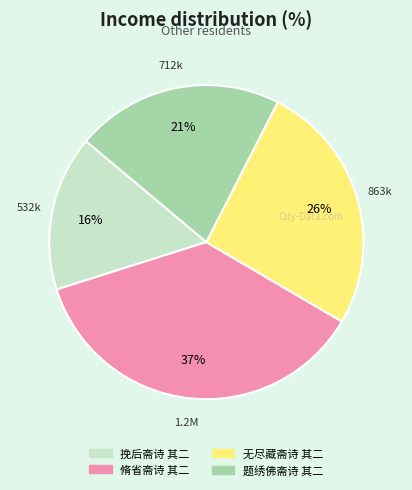

Does any single category account for the majority?

No